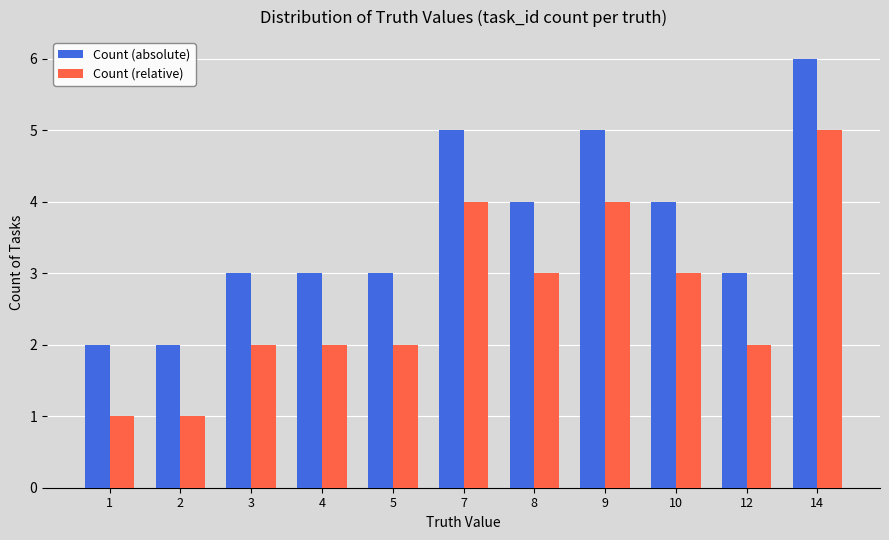

How many bars are there in each group?

2